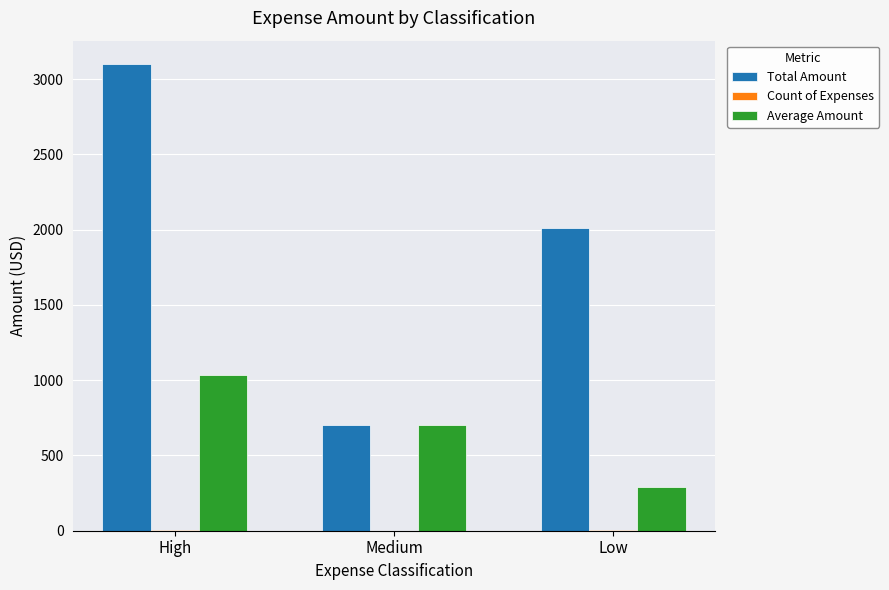

Read the Total Amount value at Low.

2010.0